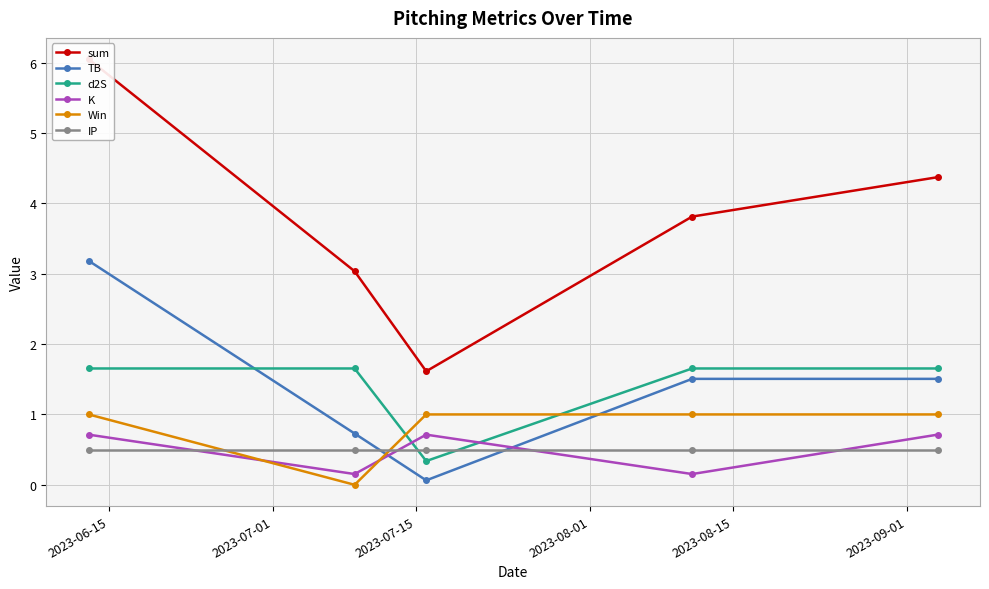

What is the minimum value for d2S?

0.3